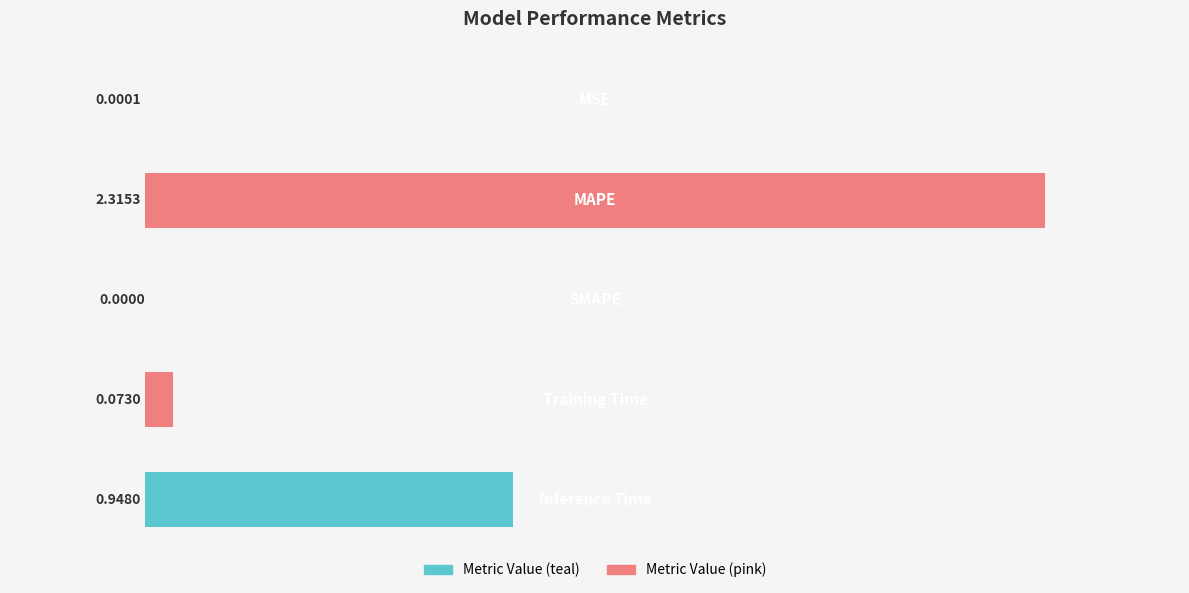

Count the number of values greater than 0.

4